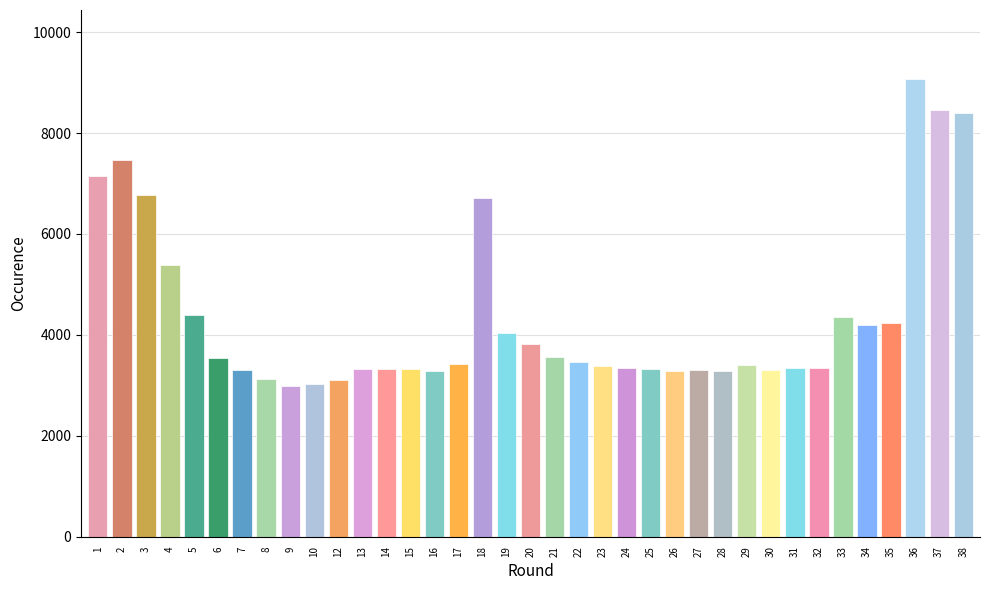

The chart shows a value of 3814 at 1. True or false?

False